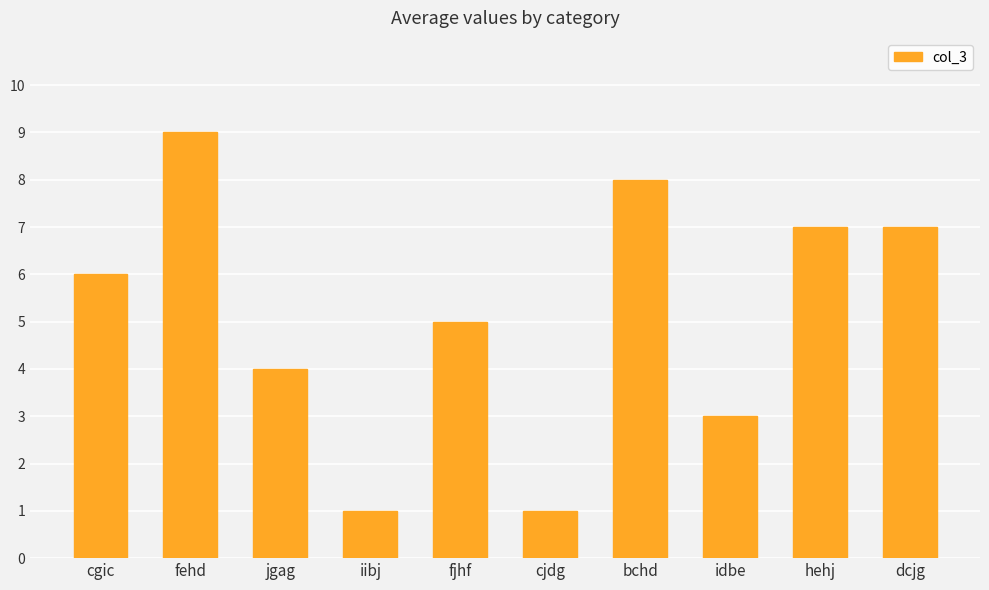

How many data points are less than 6?

5